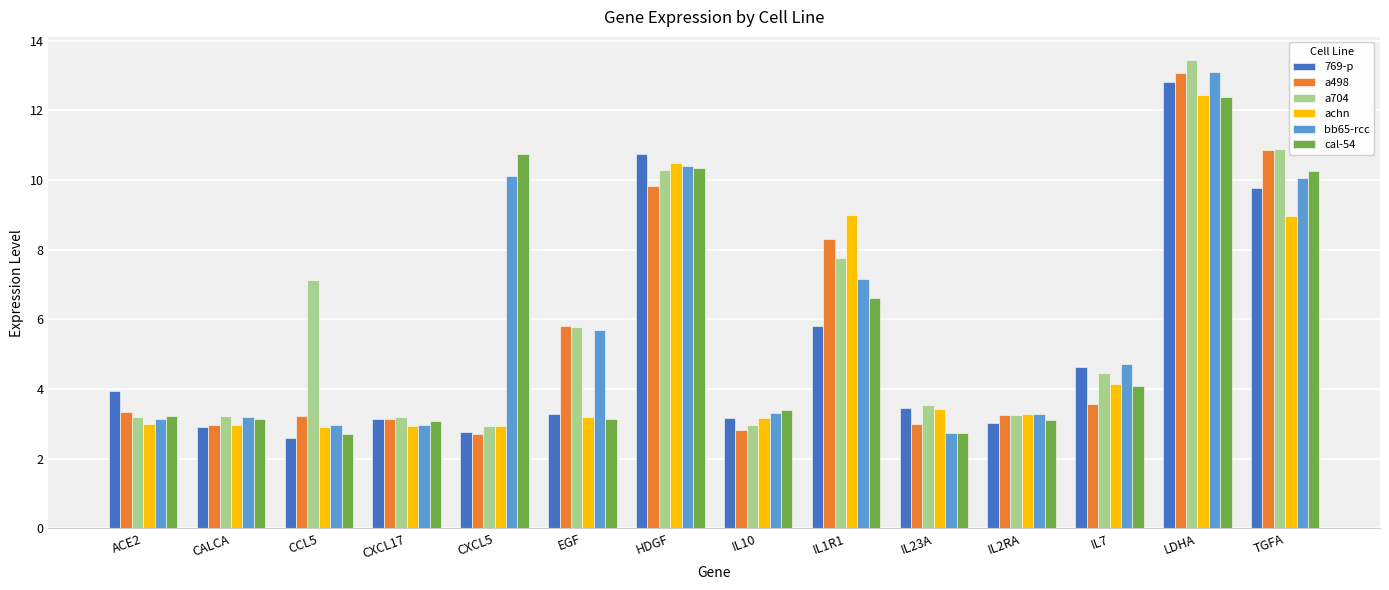

True or false: cal-54 has a value of 4.1 at IL7.

True